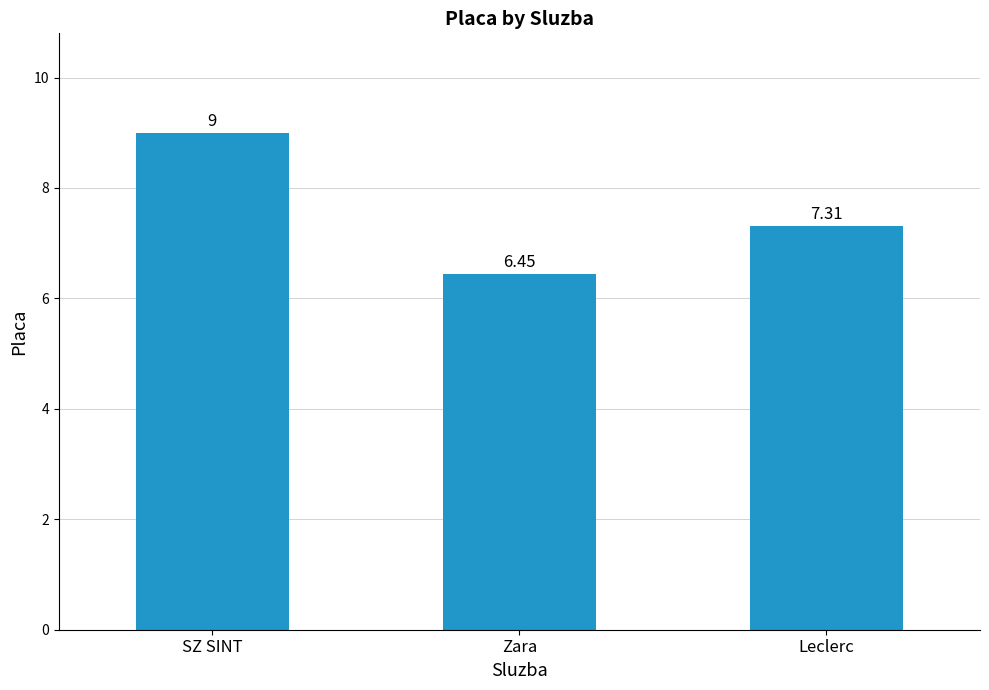

What is the ratio of the value at SZ SINT to the value at Leclerc?

1.2